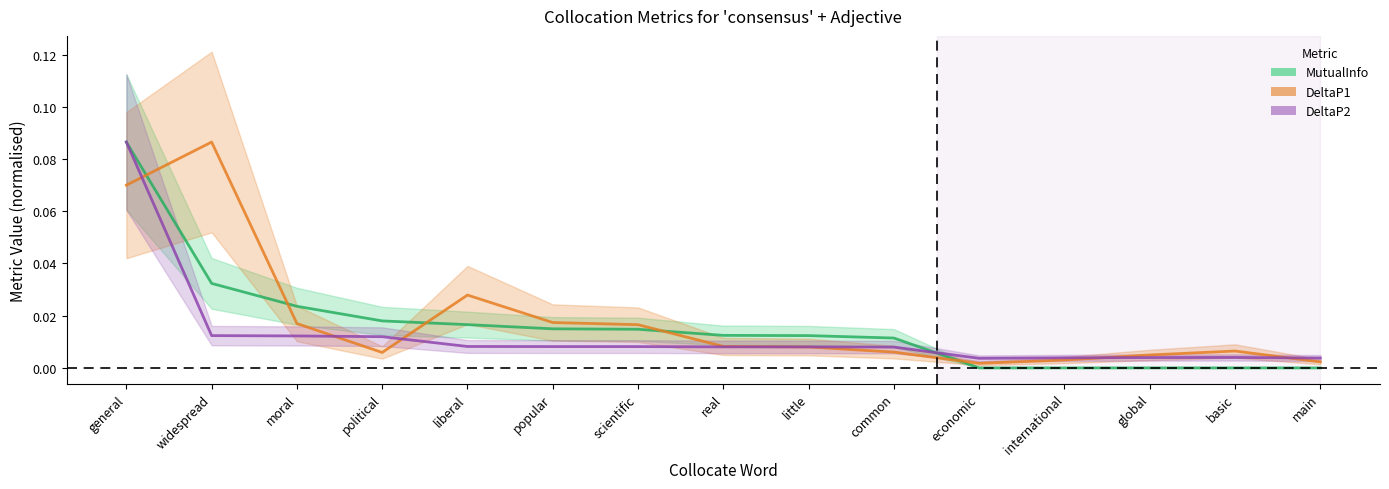

Between liberal and popular, which series saw the biggest shift?

DeltaP1